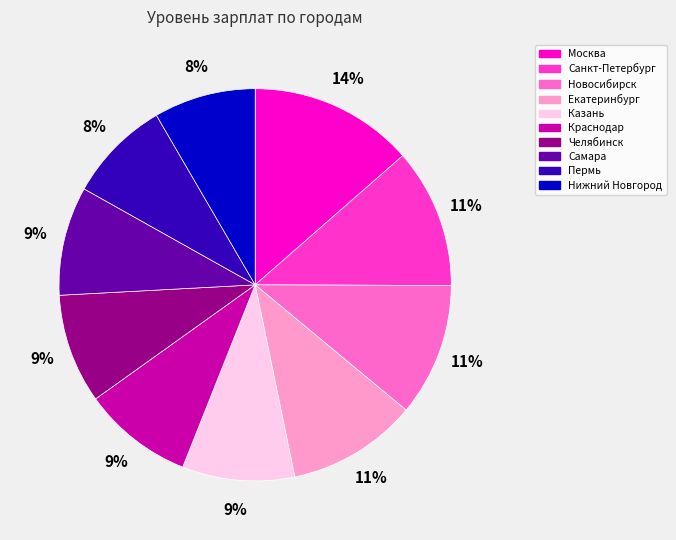

The Нижний Новгород slice represents 3% of the pie. True or false?

False